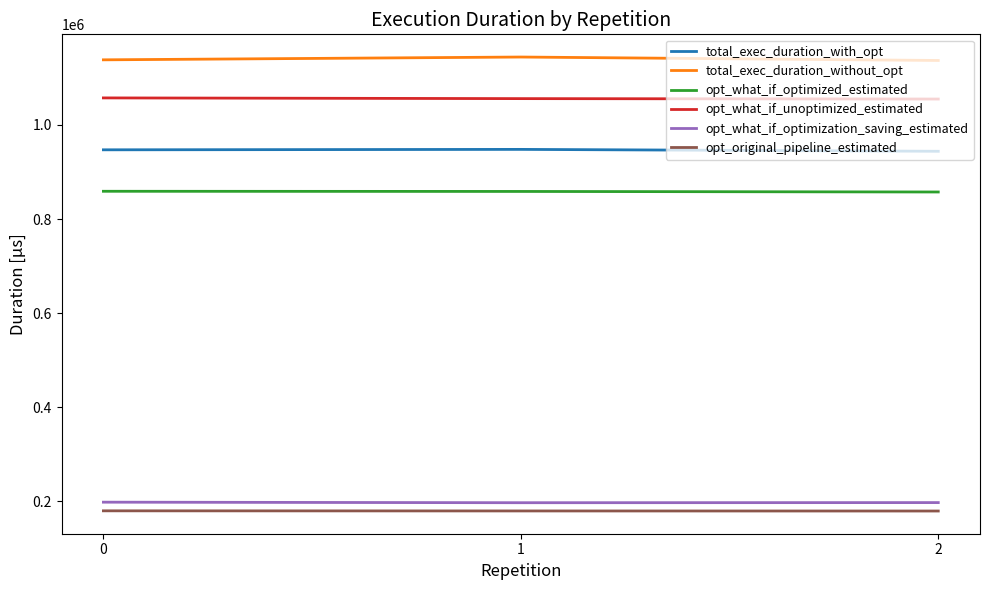

What is the difference between the highest and lowest values at 1?

964489.0